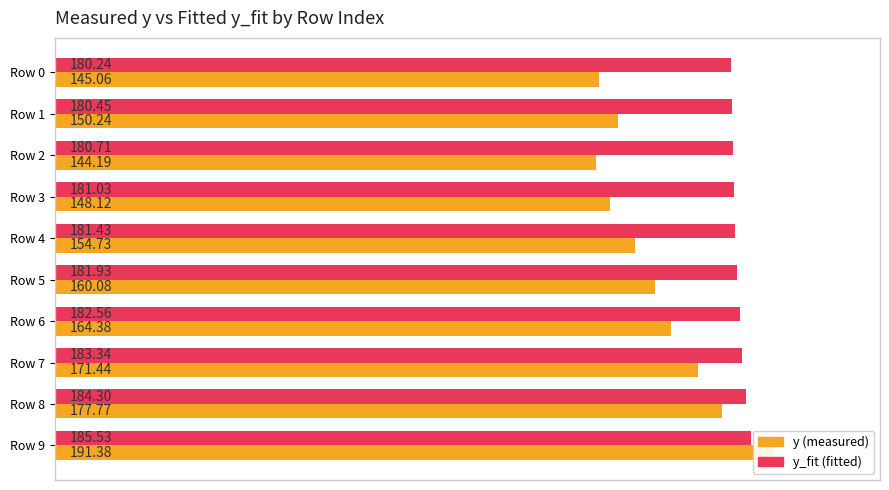

Which series has the largest total across all categories?

y_fit